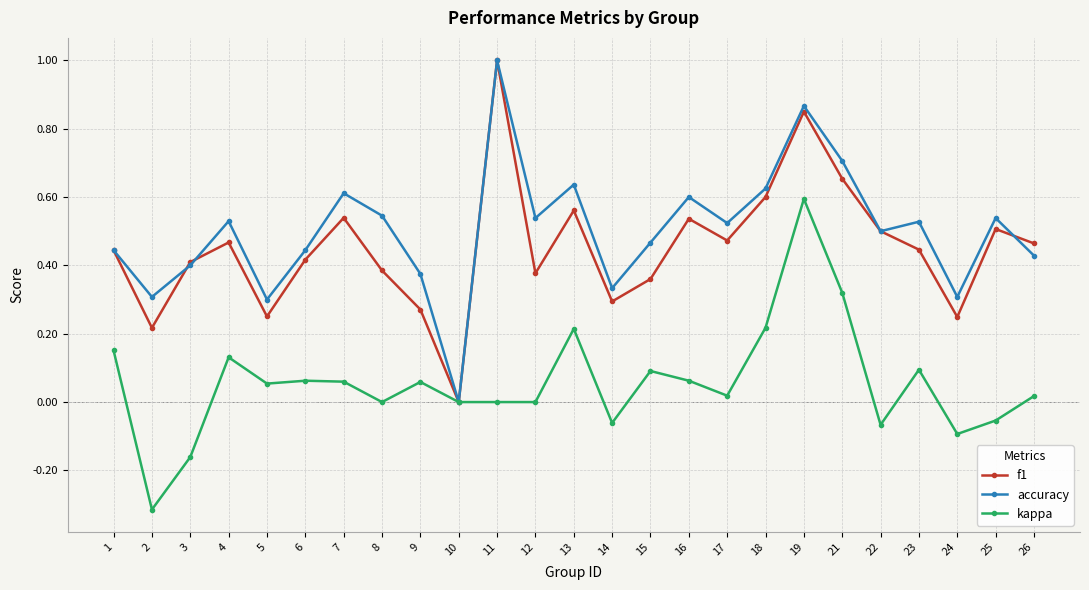

Rank the series at 2 from highest to lowest value.

accuracy, f1, kappa